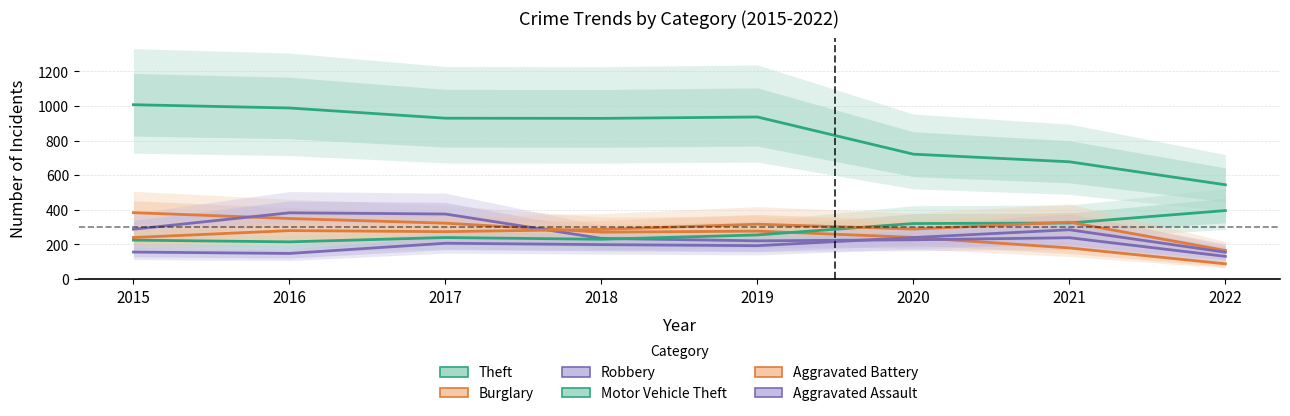

What is the difference between the maximum and minimum values in the Motor Vehicle Theft series?

181